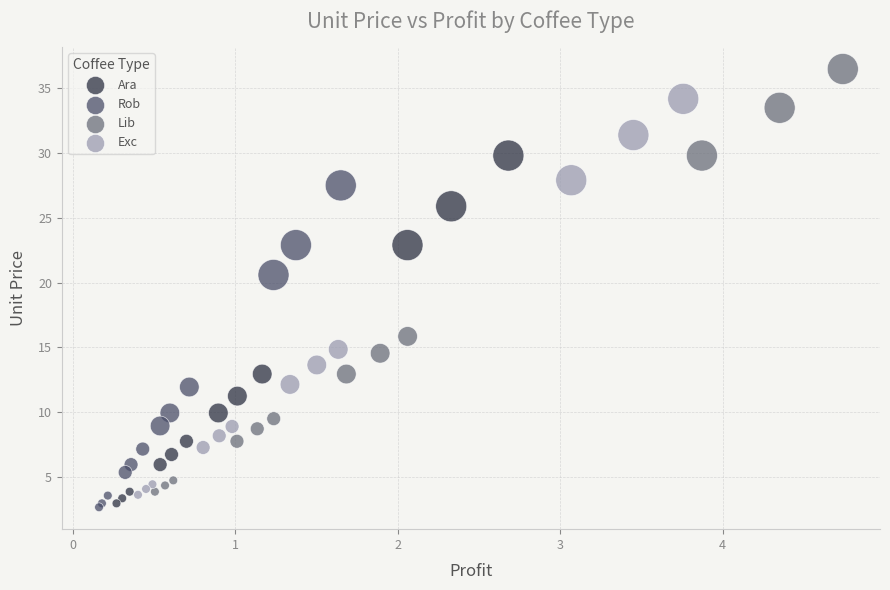

Which series contains the highest Y value?

Lib